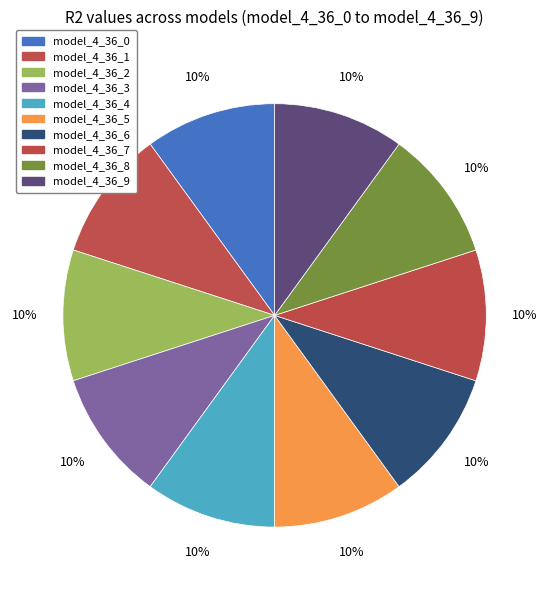

What percentage is the model_4_36_1 slice, to the nearest percent?

10%